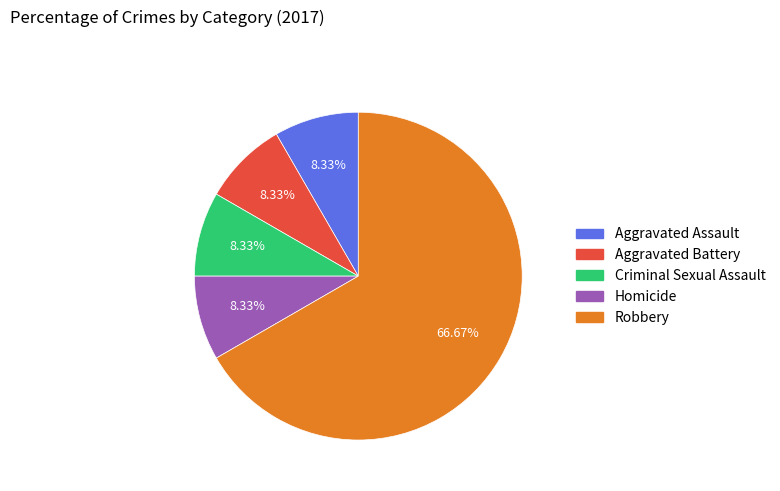

Between Robbery and Aggravated Assault, which is larger?

Robbery